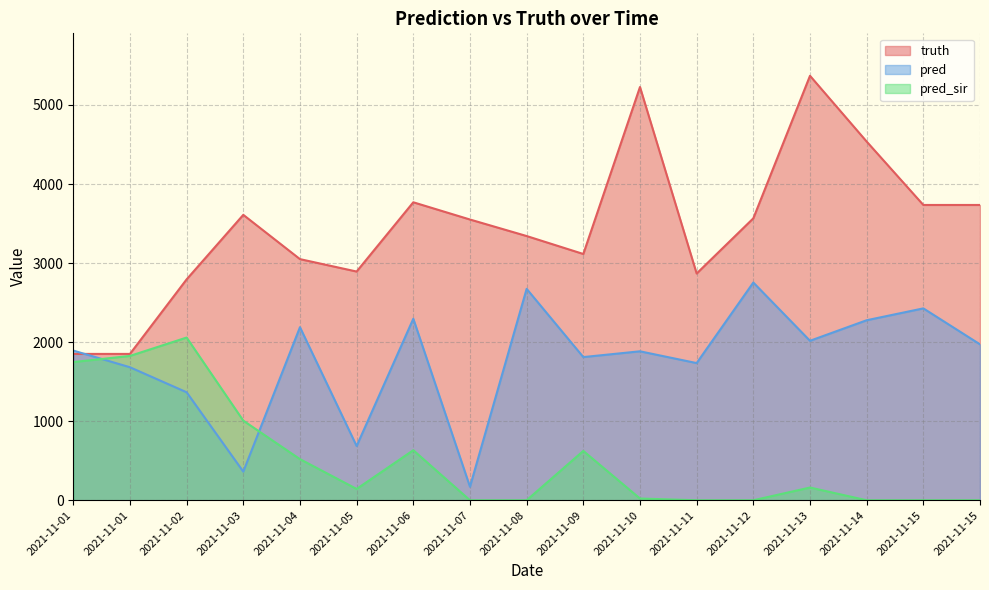

True or false: pred_sir and pred intersect in this chart.

True